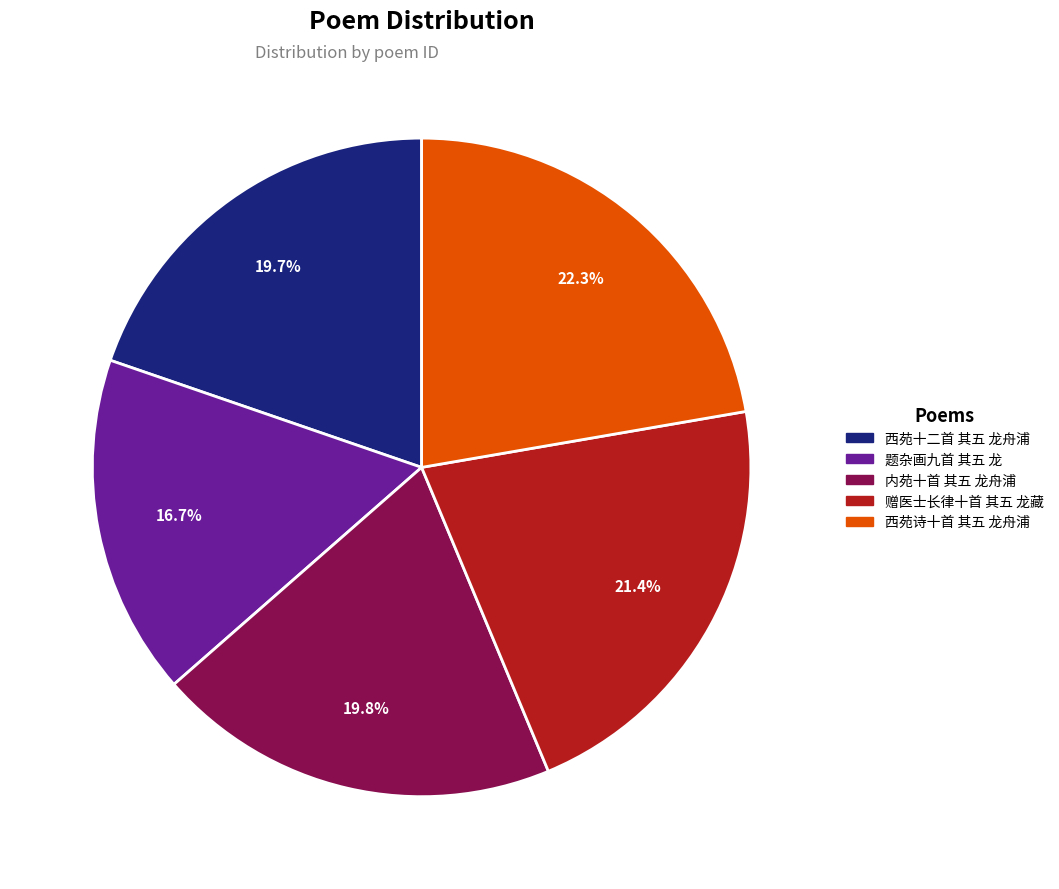

What is the largest slice in the pie chart?

西苑诗十首 其五 龙舟浦